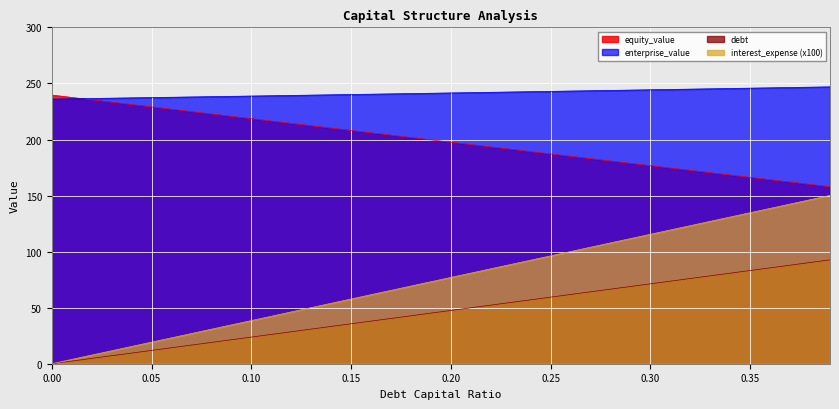

At which label does debt first exceed 47?

0.20